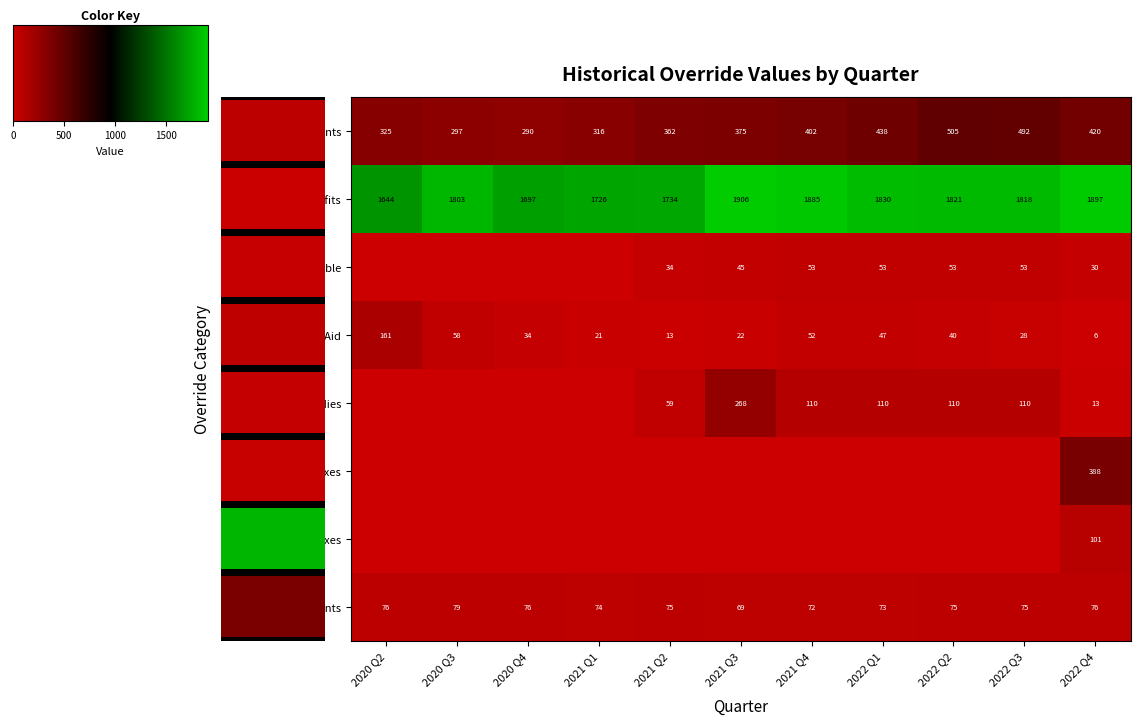

Count the number of data series in this chart.

8